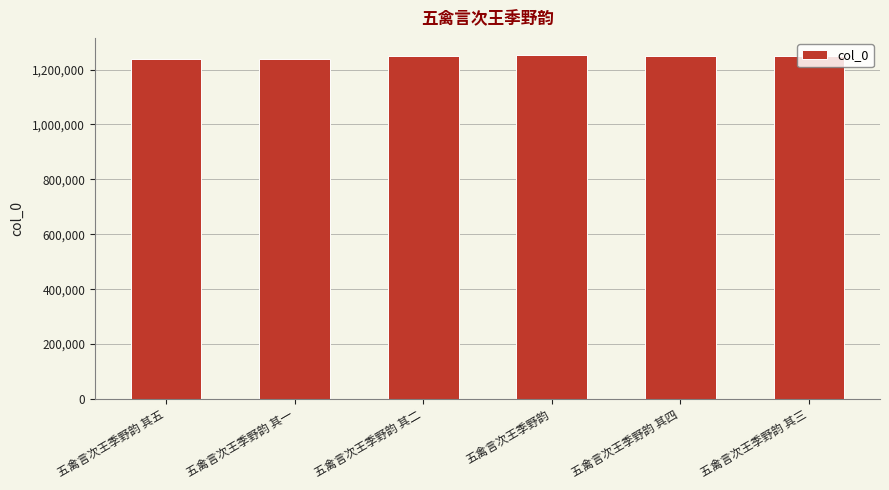

Read the value at 五禽言次王季野韵 其五.

1239696